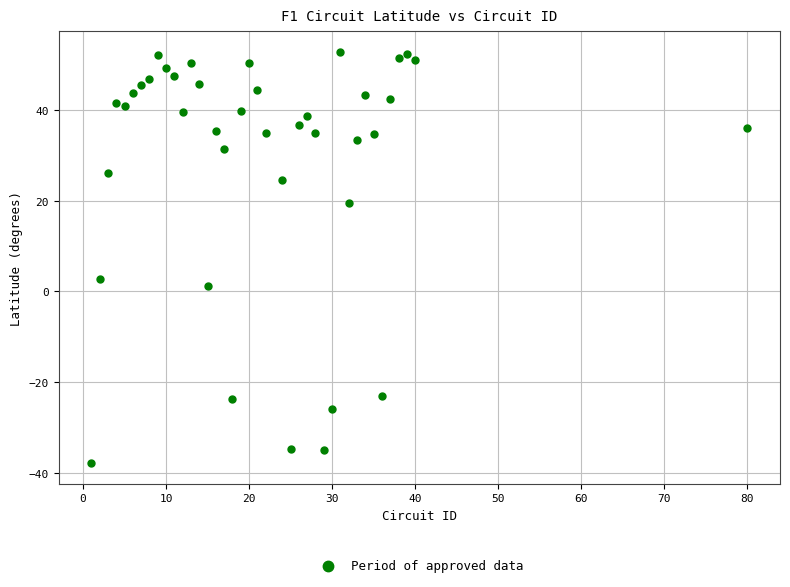

What Y value in the scatter plot is closest to 7?

2.8